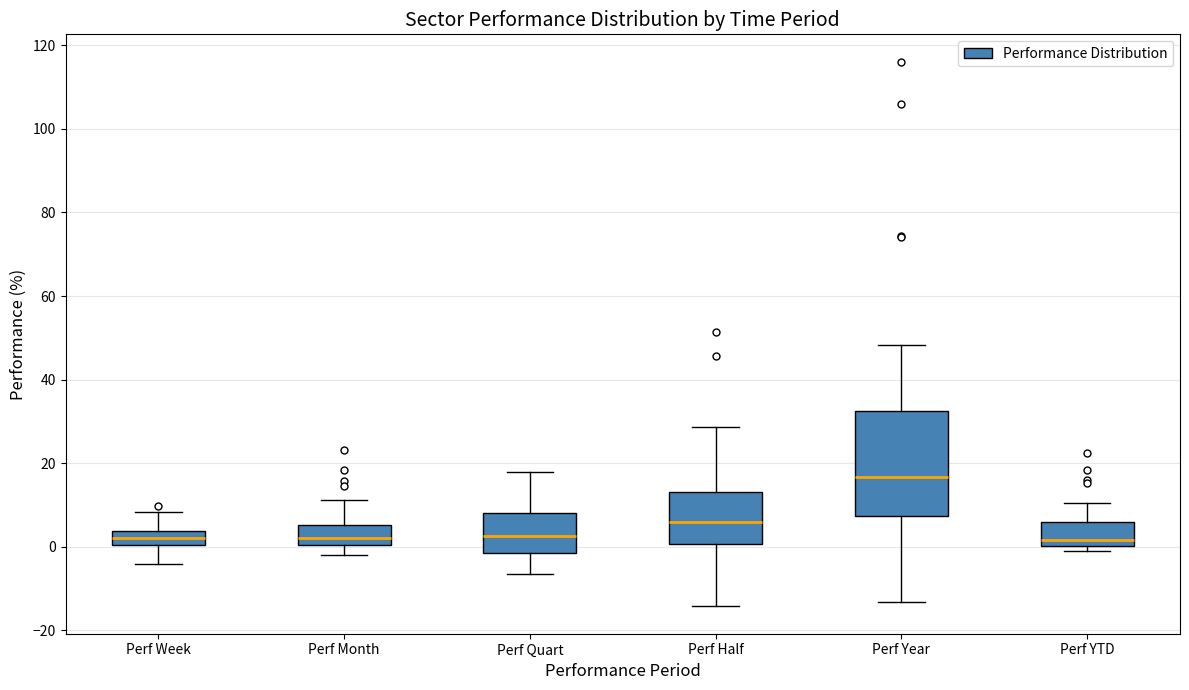

Reading left to right, read every box against the y-axis: the position of its median line, the range the box covers, and the ends of its whiskers. The values are not printed on the chart, so give them approximately, as read against the axis.

Perf Week: median 2, box 0 to 4, whiskers -4 to 8
Perf Month: median 2, box 0 to 6, whiskers -2 to 12
Perf Quart: median 2, box -2 to 8, whiskers -6 to 18
Perf Half: median 6, box 0 to 14, whiskers -14 to 28
Perf Year: median 16, box 8 to 32, whiskers -14 to 48
Perf YTD: median 2, box 0 to 6, whiskers -2 to 10